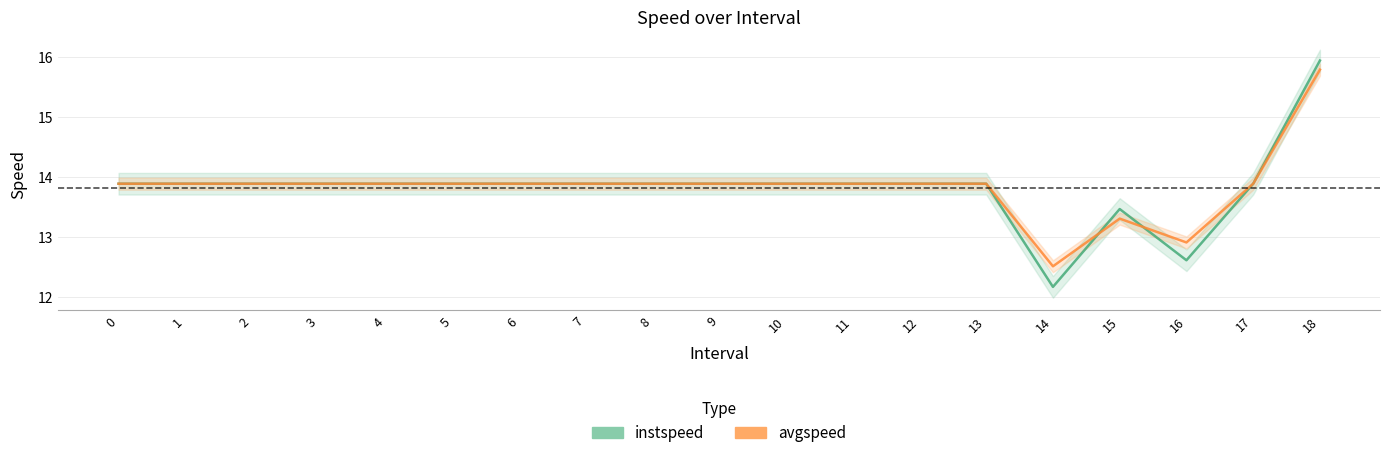

Reading left to right, list all the values displayed in this chart.

instspeed: 0=13.9	1=13.9	2=13.9	3=13.9	4=13.9	5=13.9	6=13.9	7=13.9	8=13.9	9=13.9	10=13.9	11=13.9	12=13.9	13=13.9	14.0=12.2	15.0=13.5	16.0=12.6	17=13.9	18.0=15.9
avgspeed: 0=13.9	1=13.9	2=13.9	3=13.9	4=13.9	5=13.9	6=13.9	7=13.9	8=13.9	9=13.9	10=13.9	11=13.9	12=13.9	13=13.9	14.0=12.5	15.0=13.3	16.0=12.9	17=13.9	18.0=15.8